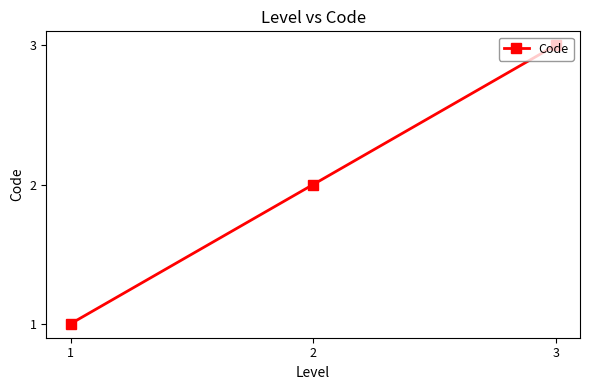

Count the values in the range 1 to 3.

3